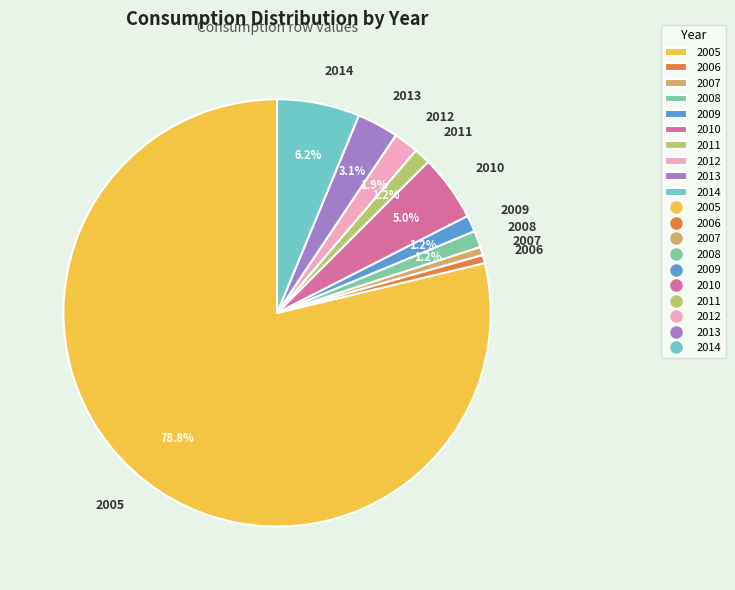

How many segments does this pie chart have?

10